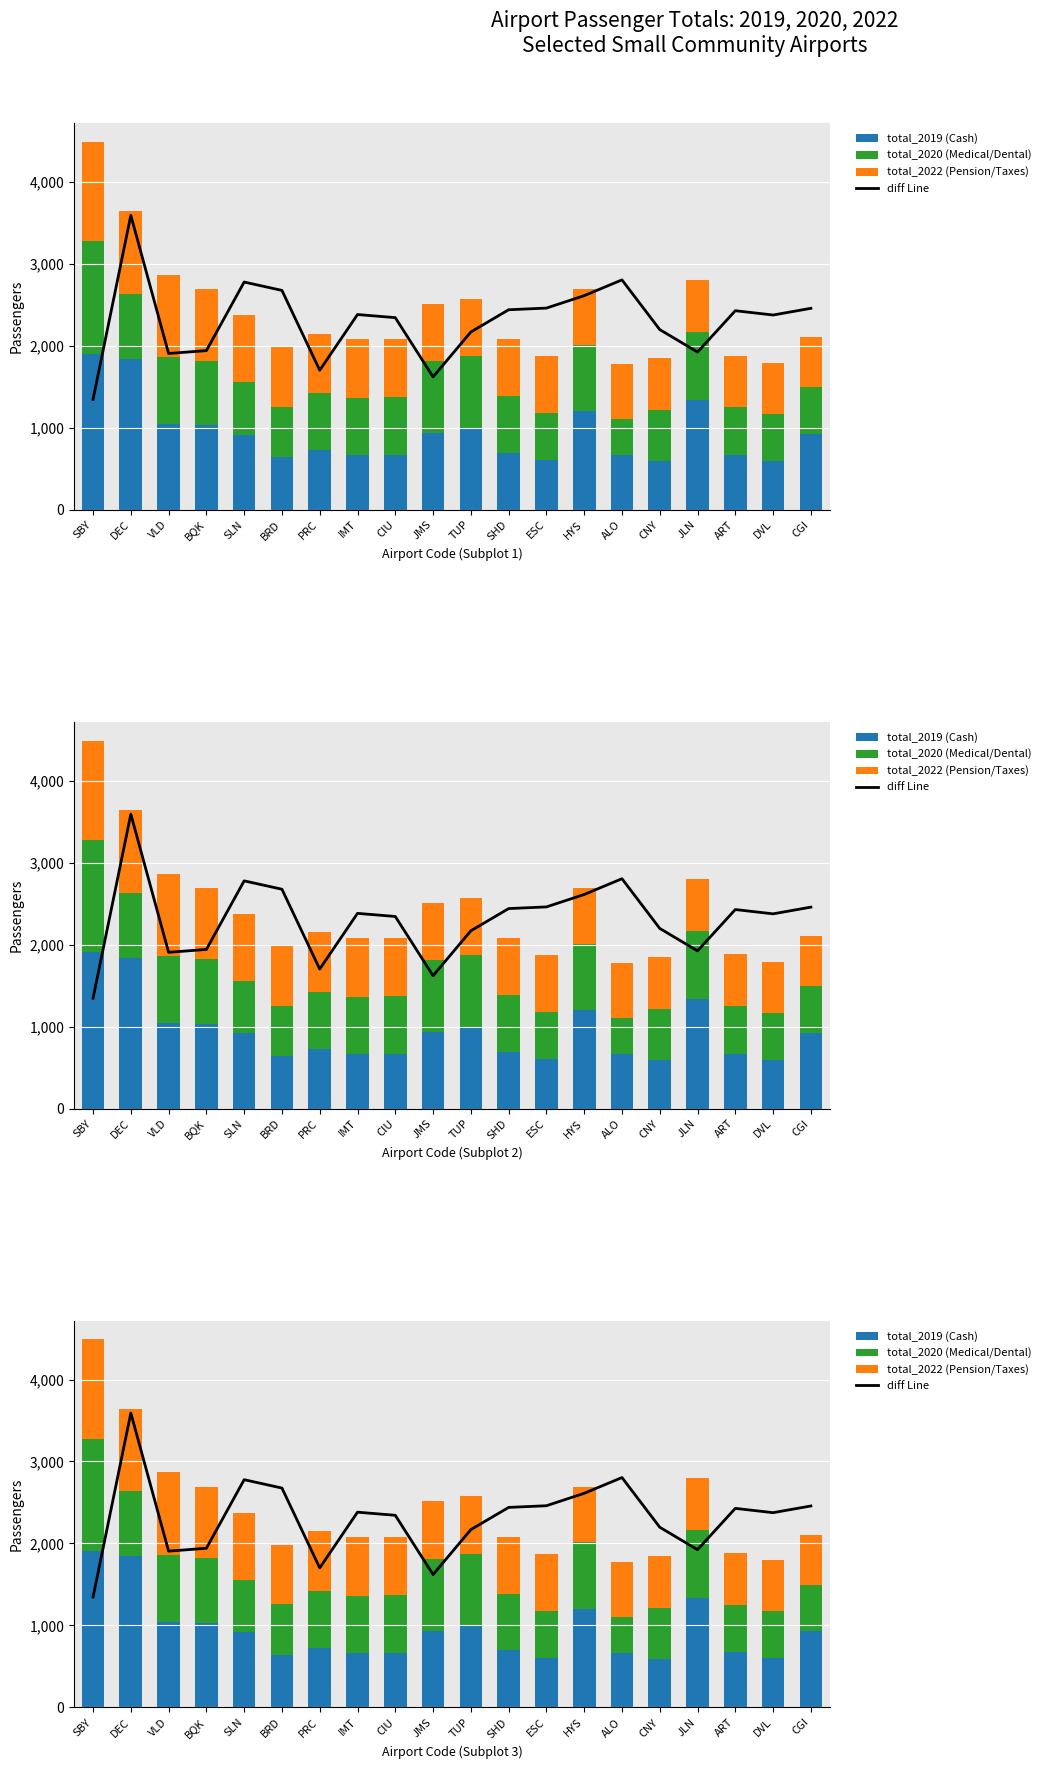

What is the spread (max minus min) of values at DEC?

2797.2